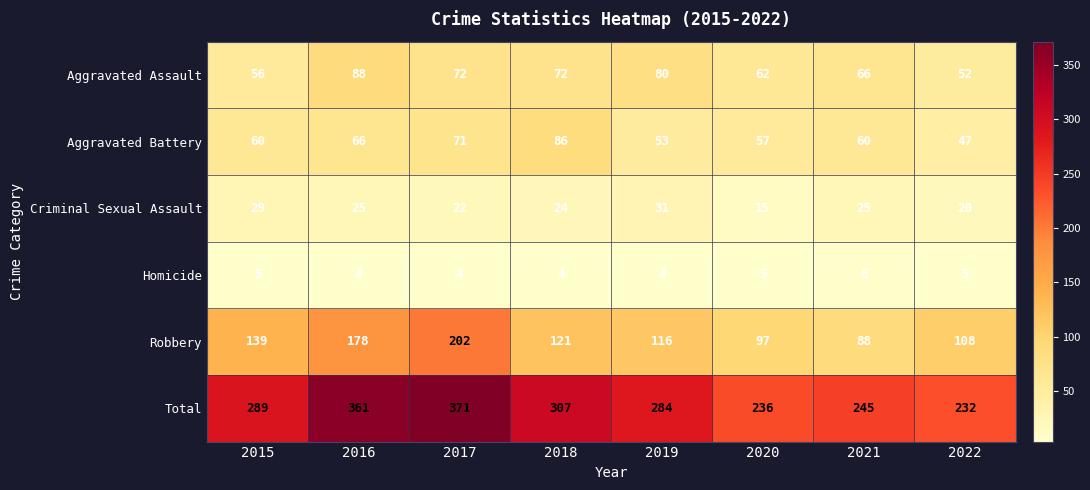

Rank the series at 2019 from lowest to highest value.

Homicide, Criminal Sexual Assault, Aggravated Battery, Aggravated Assault, Robbery, Total